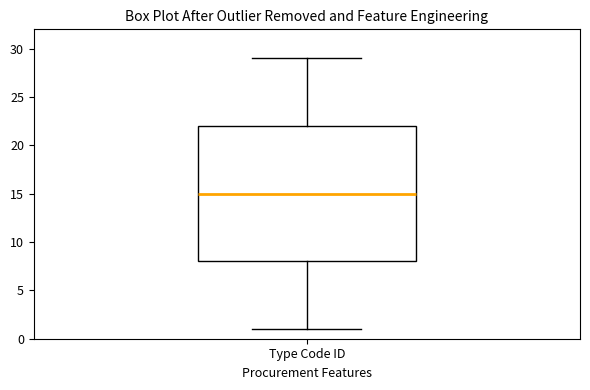

Transcribe this box plot: give where the median line is, the range the box spans, and where the two whiskers end, as read against the y-axis. The values are not printed on the chart, so give them approximately, as read against the axis.

median 15, box 8 to 22, whiskers 1 to 29